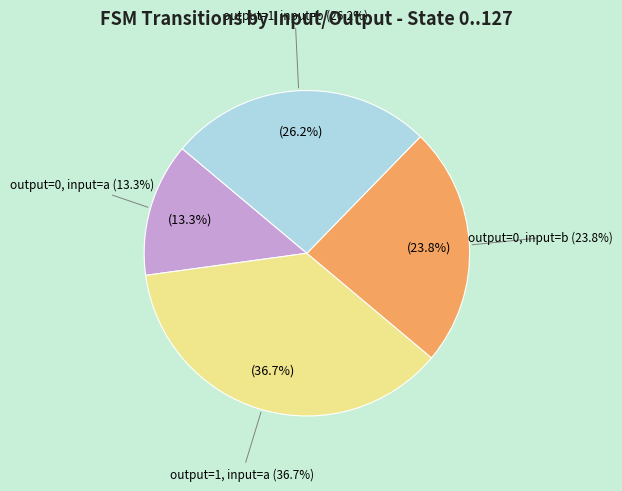

True or false: output=0, input=a accounts for 13% of the total.

True